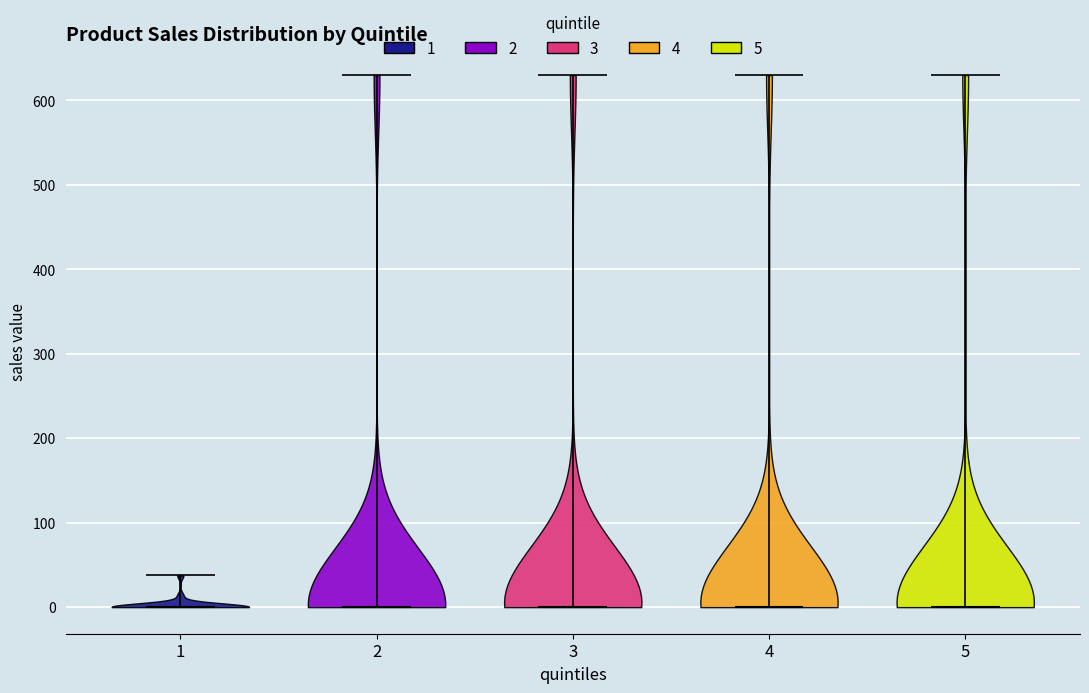

Reading left to right, read every violin against the y-axis: where its median line is, and the lowest and highest points it reaches. The values are not printed on the chart, so give them approximately, as read against the axis.

1: median line 0, lowest point 0, highest point 40
2: median line 0, lowest point 0, highest point 630
3: median line 0, lowest point 0, highest point 630
4: median line 0, lowest point 0, highest point 630
5: median line 0, lowest point 0, highest point 630